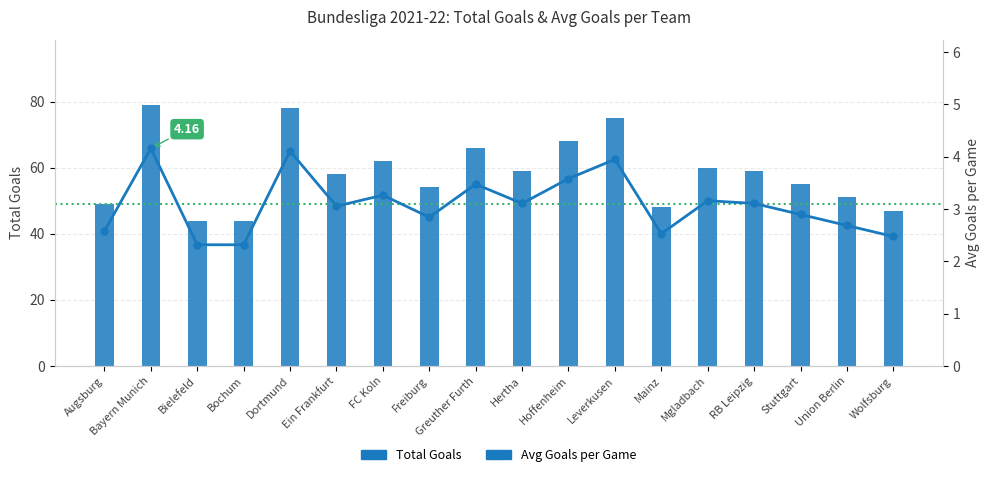

How many data points in Avg Total Goals are above 3?

10